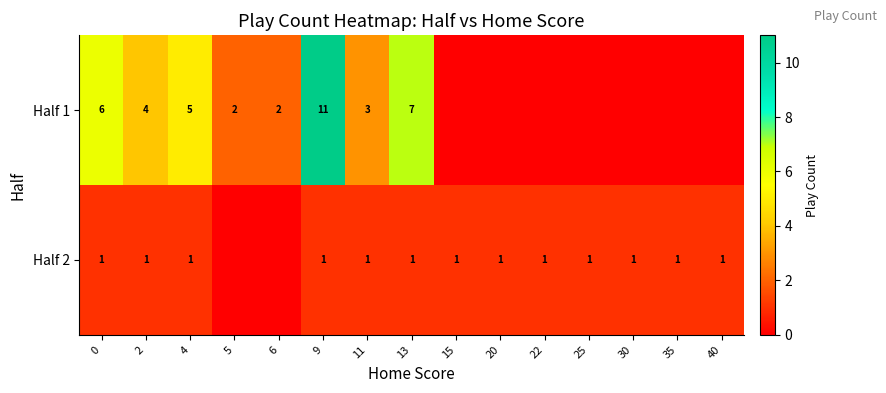

The Half 2 series shows 1 at 35. True or false?

True